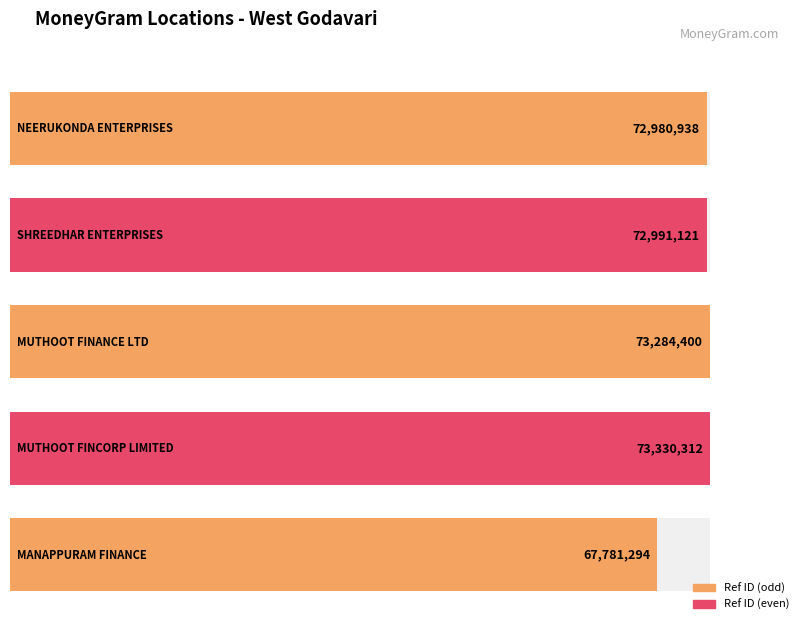

What is the change in value from MUTHOOT FINCORP LIMITED to MANAPPURAM FINANCE?

-5549018